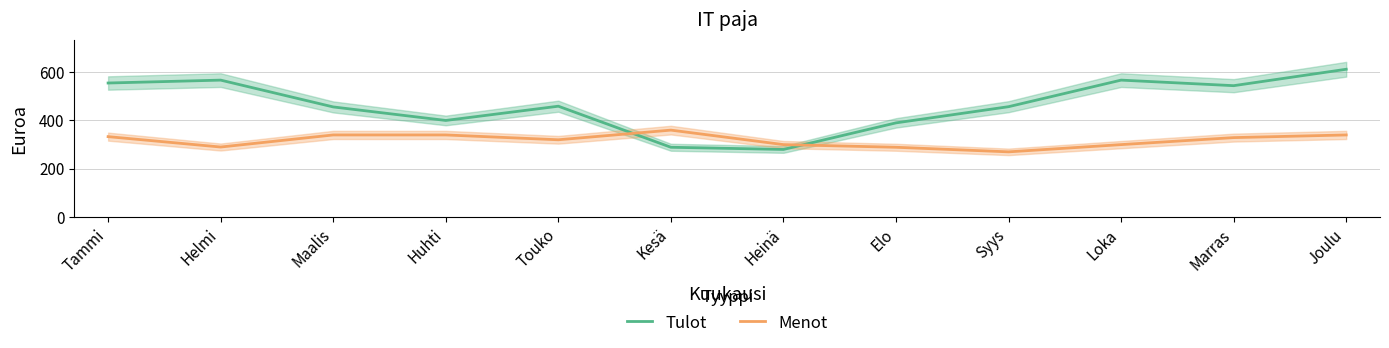

Which series ends up on top after the final intersection of Menot and Tulot?

Tulot